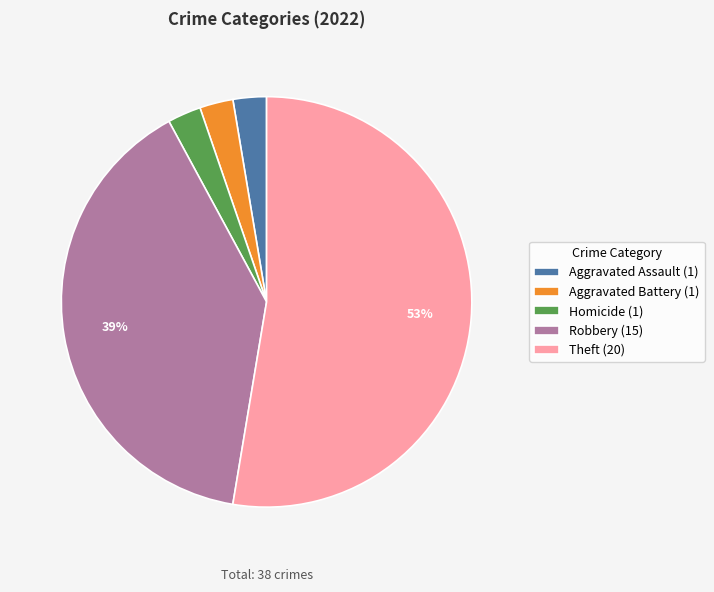

The Aggravated Assault (1) slice represents 3% of the pie. True or false?

True